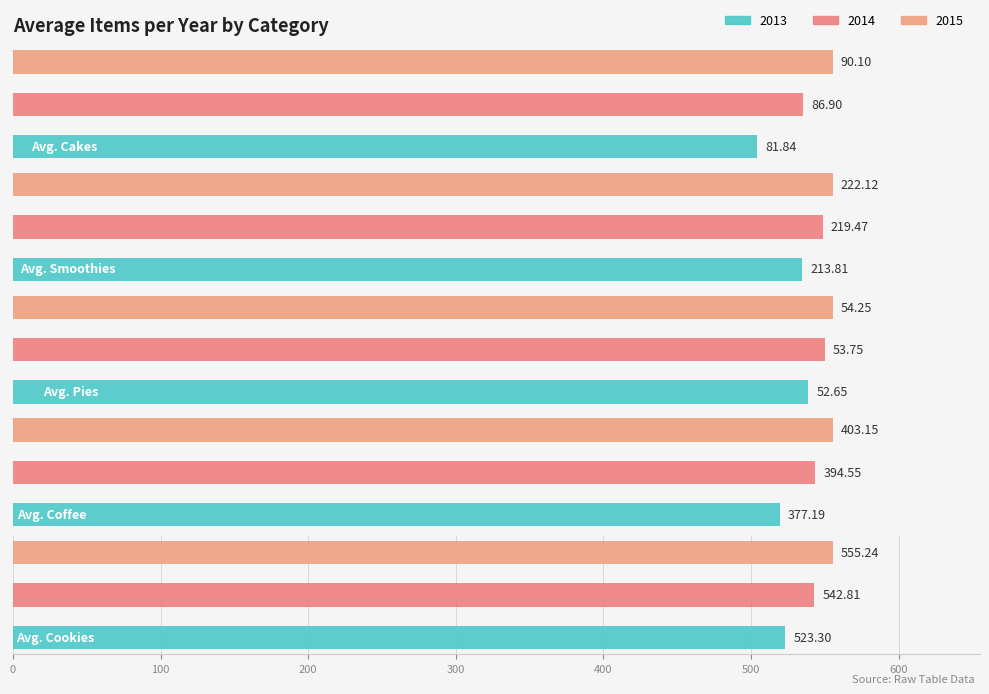

Is it true that 2013 equals 632.8 at Avg. Coffee?

False